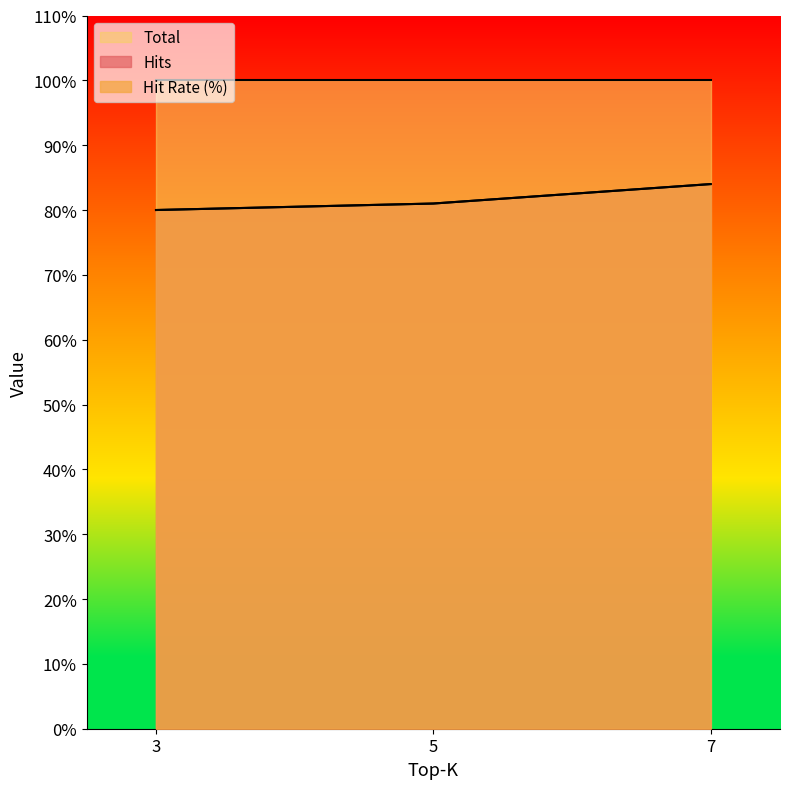

Is it true that Hit Rate (%) equals 141 at 7?

False